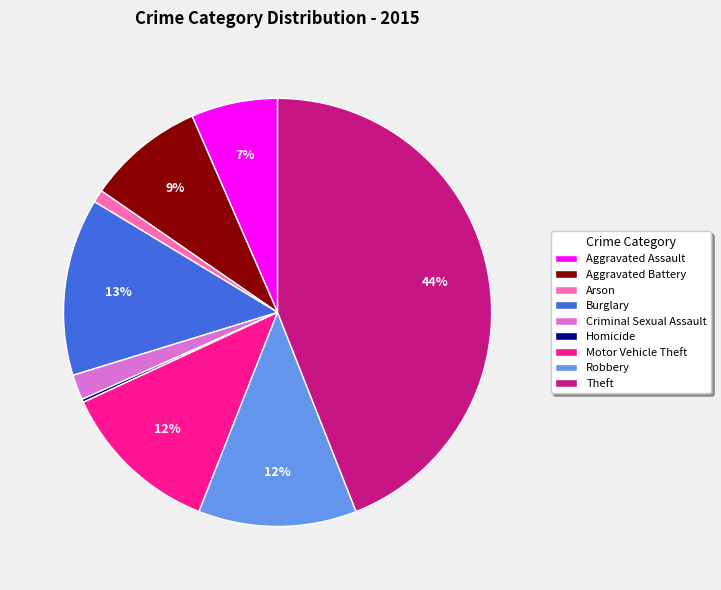

Does any single category account for the majority?

No